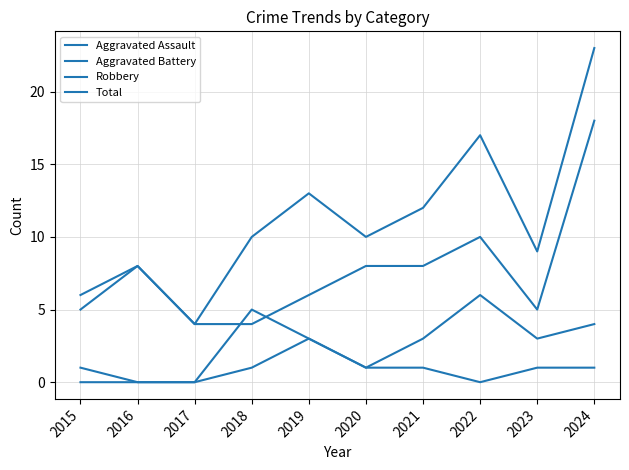

At which category does Total reach its first local peak?

2016